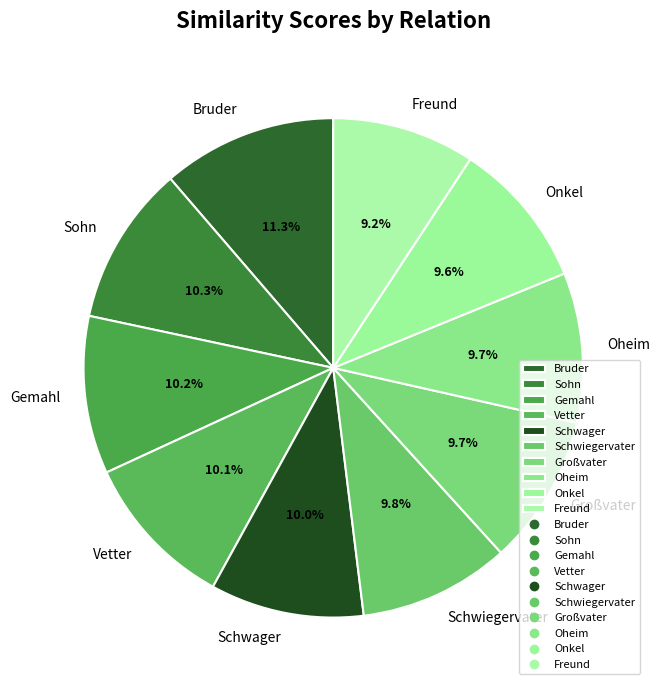

To the nearest percent, what percentage of the pie is Sohn?

10%